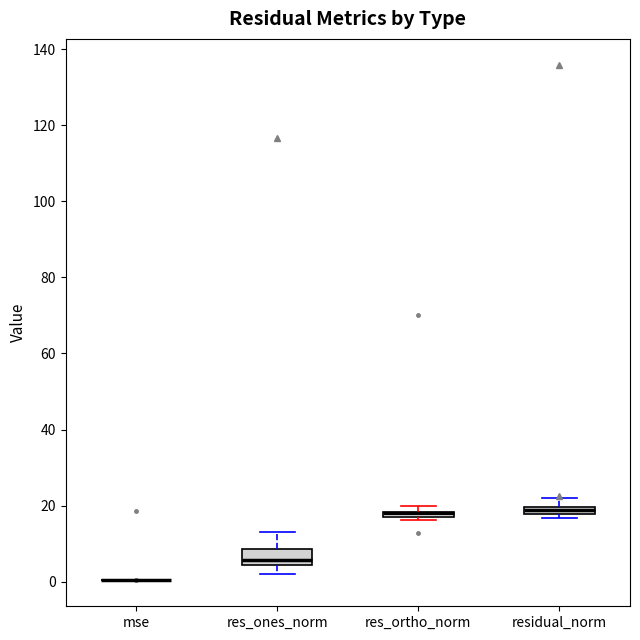

Comparing the boxes themselves (not the whiskers), which one is the tallest?

res_ones_norm